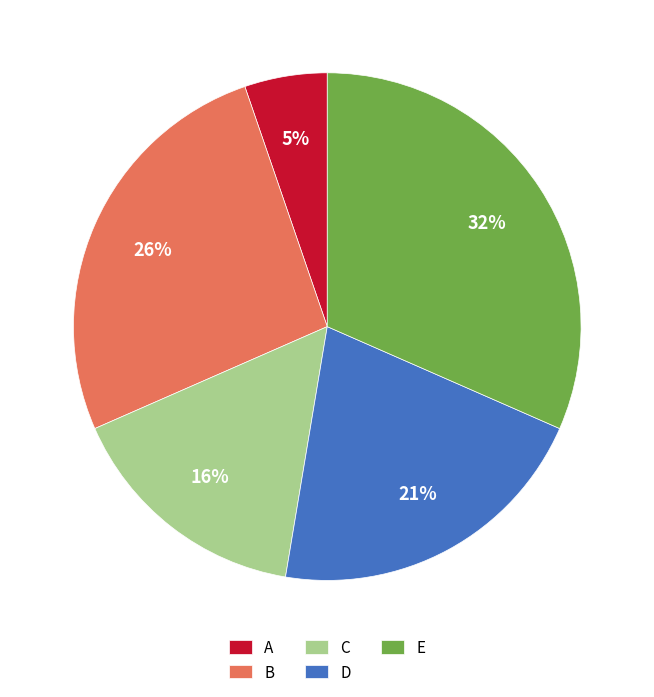

What is the smallest slice in the pie chart?

A